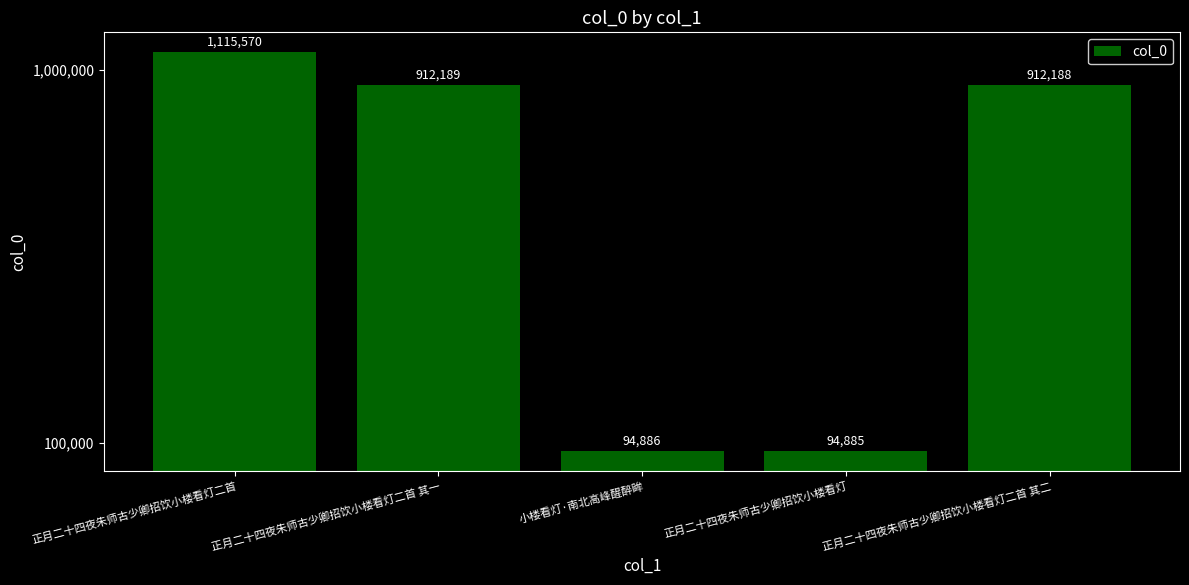

Where does the data first go above 912188?

正月二十四夜朱师古少卿招饮小楼看灯二首